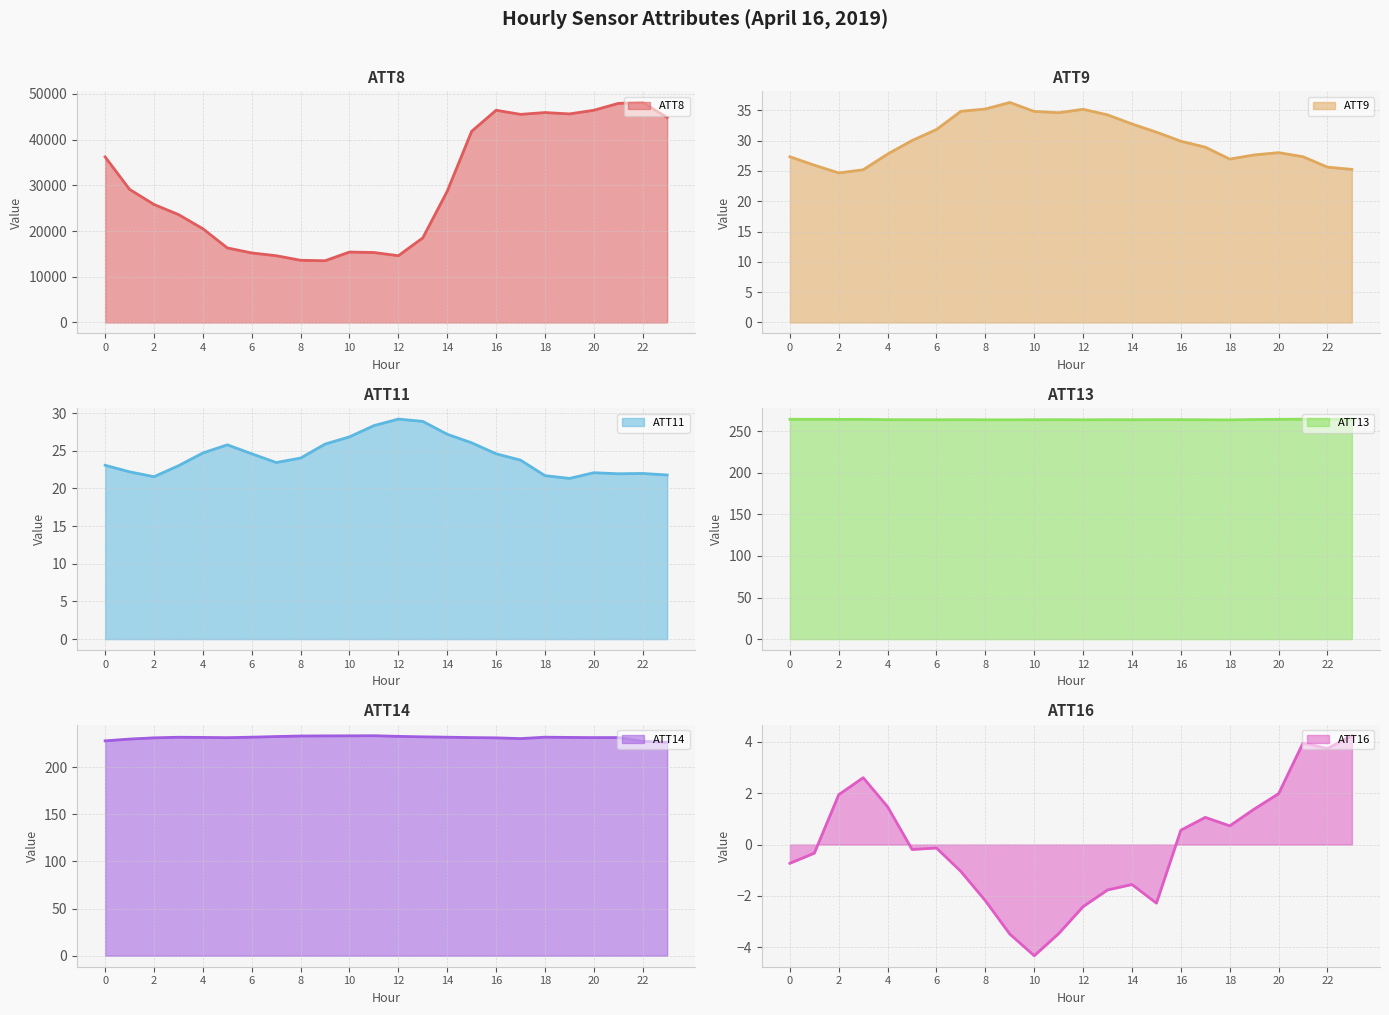

True or false: ATT16 has more than 0 interior local peaks.

True